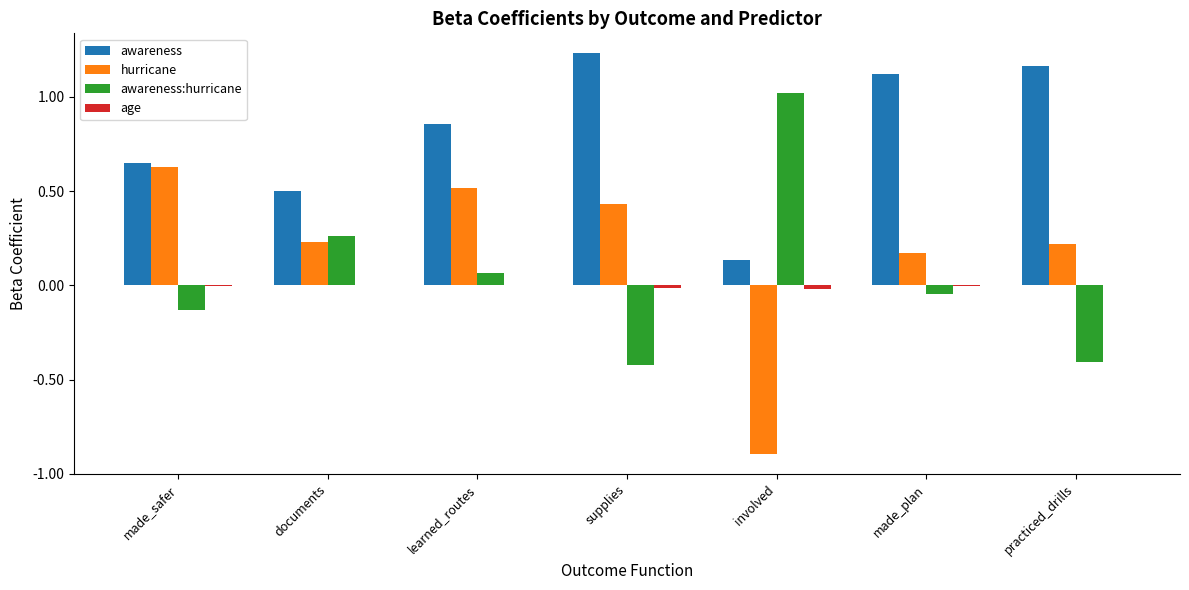

The value of awareness:hurricane at documents is 0.1. True or false?

False